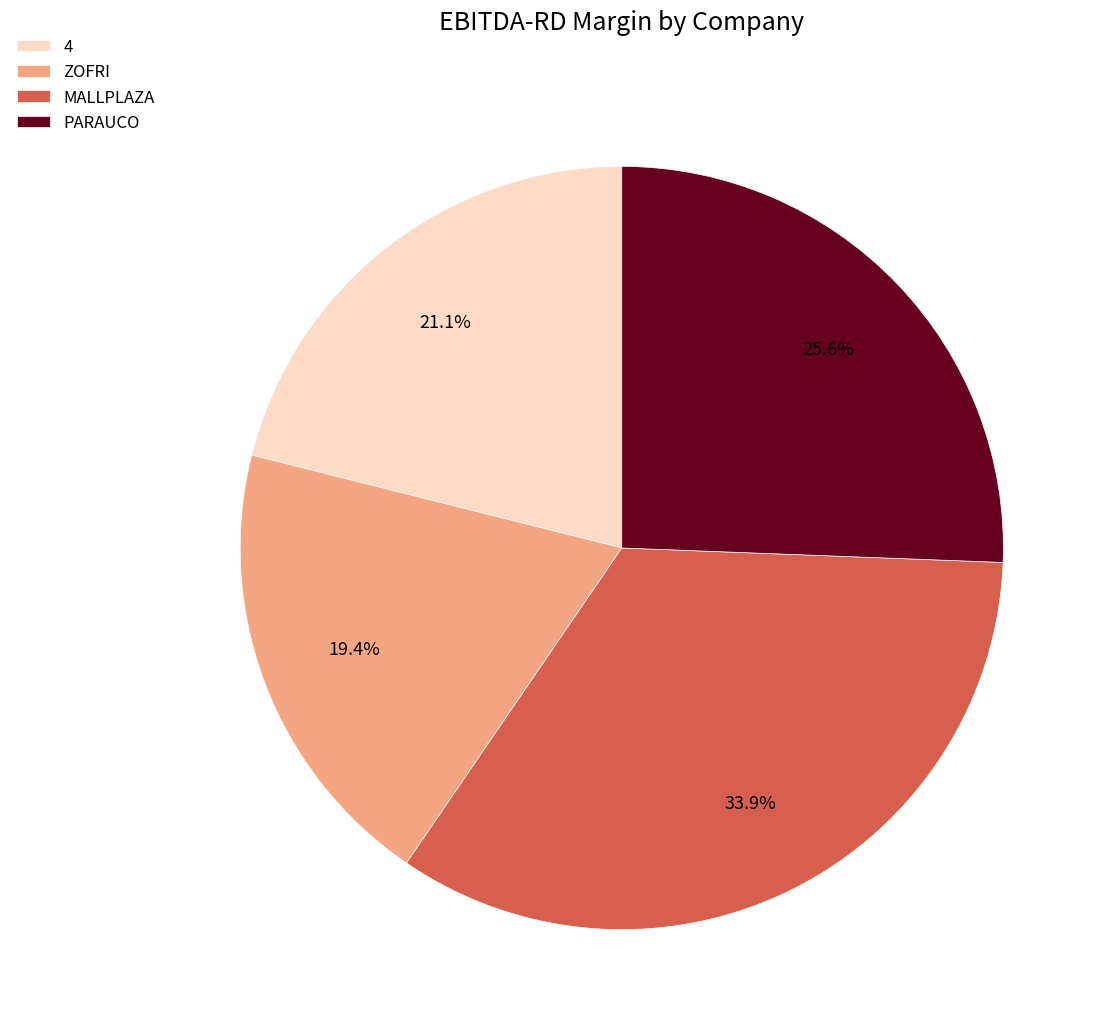

Is there a majority slice in this chart?

No